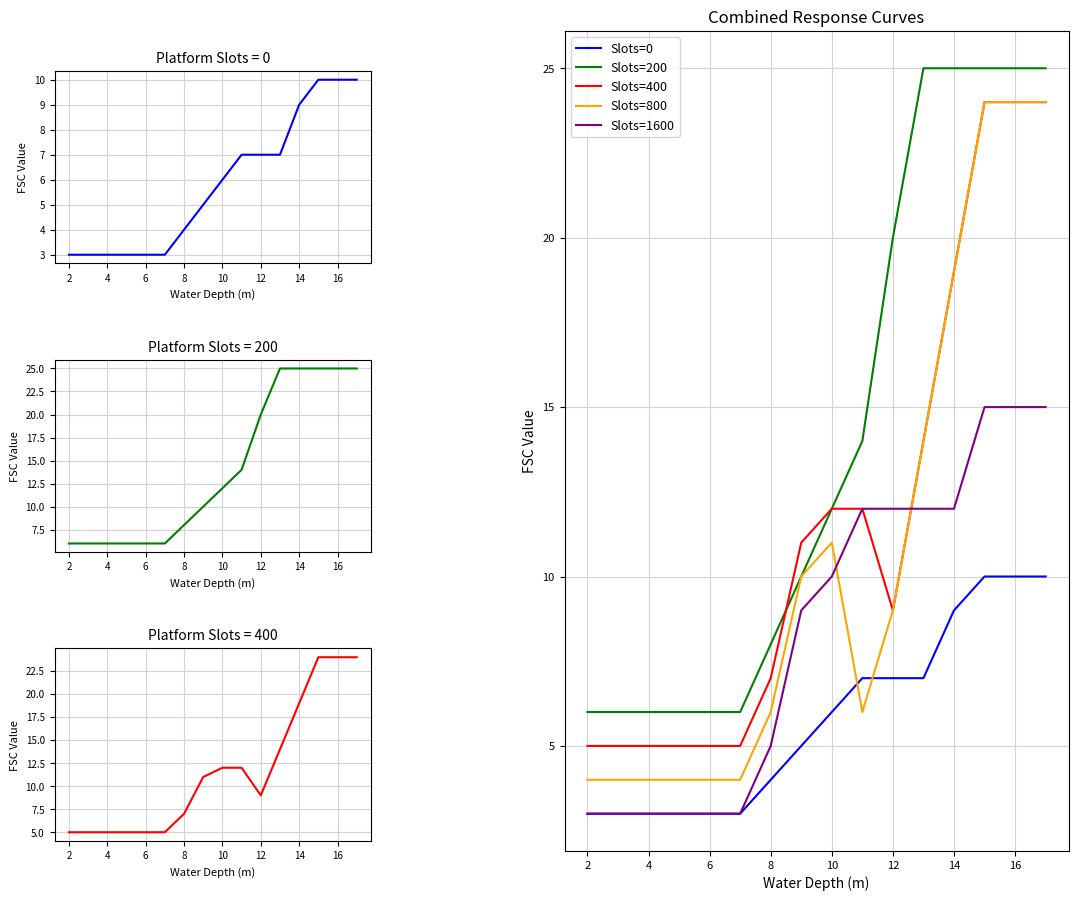

True or false: Slots=1600 and Slots=200 cross at least once.

False